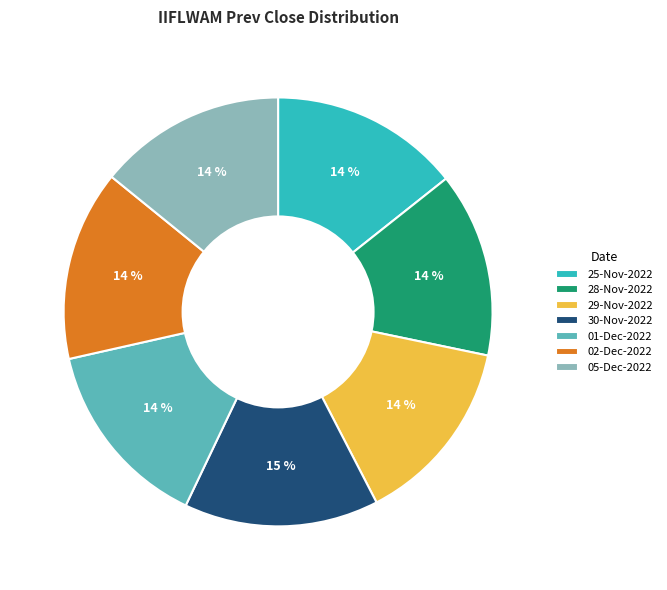

Is 30-Nov-2022 the majority of the pie?

No